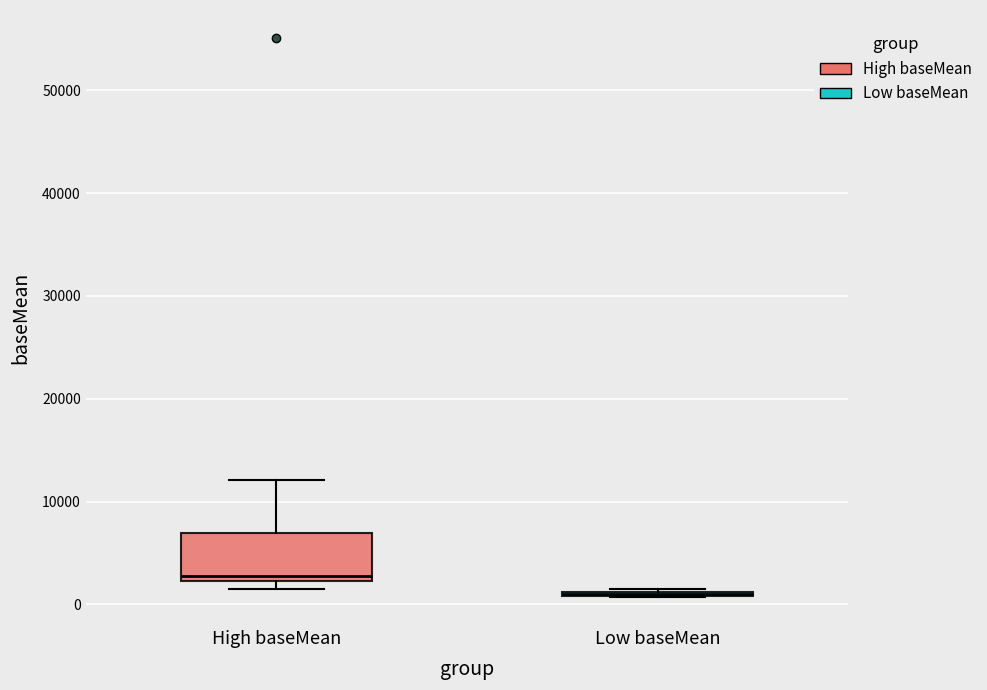

Which box is the tallest, from its lower edge to its upper edge?

High baseMean